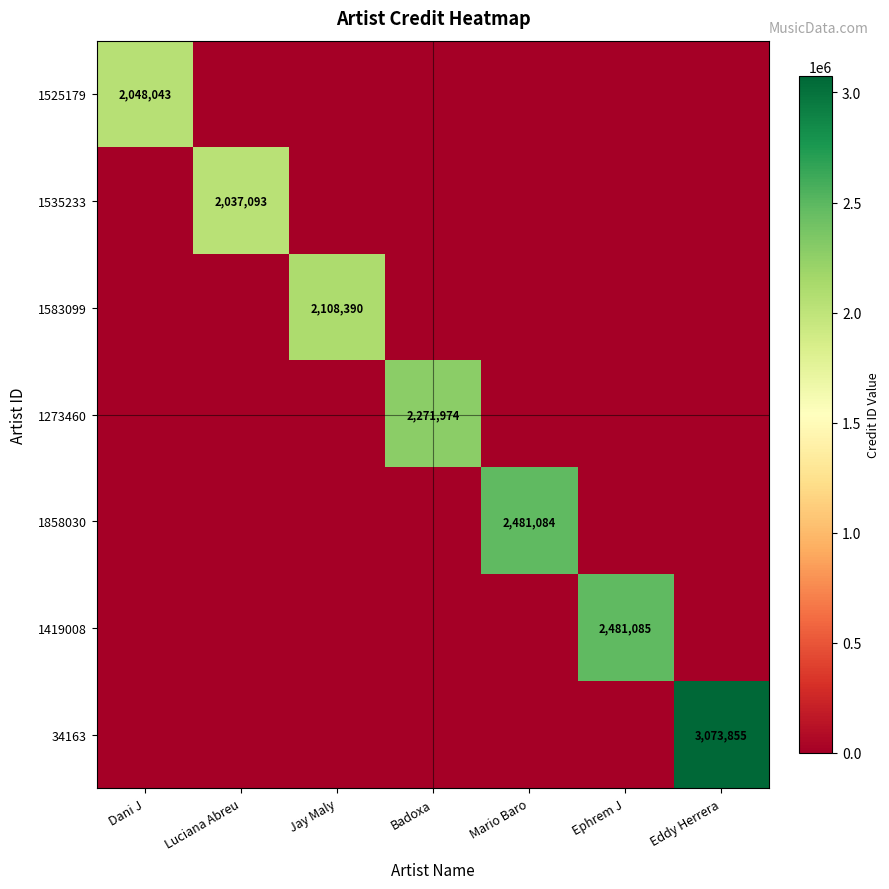

The 1273460 series shows 729782 at Badoxa. True or false?

False